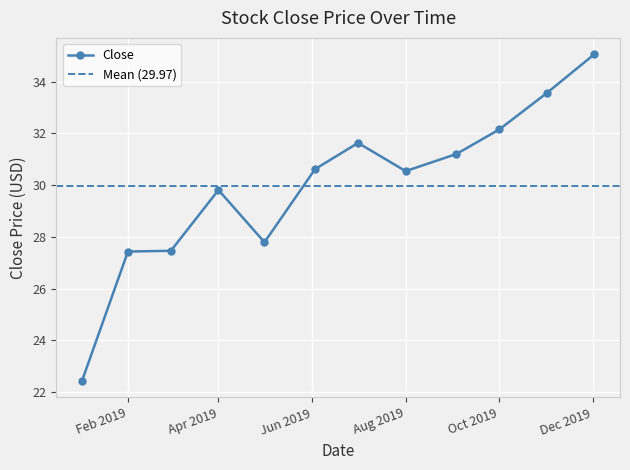

The value of Close at Feb 2019 is 27.4. True or false?

True